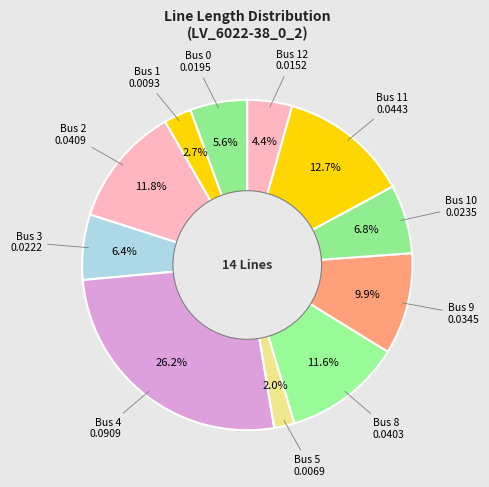

Is there a majority slice in this chart?

No